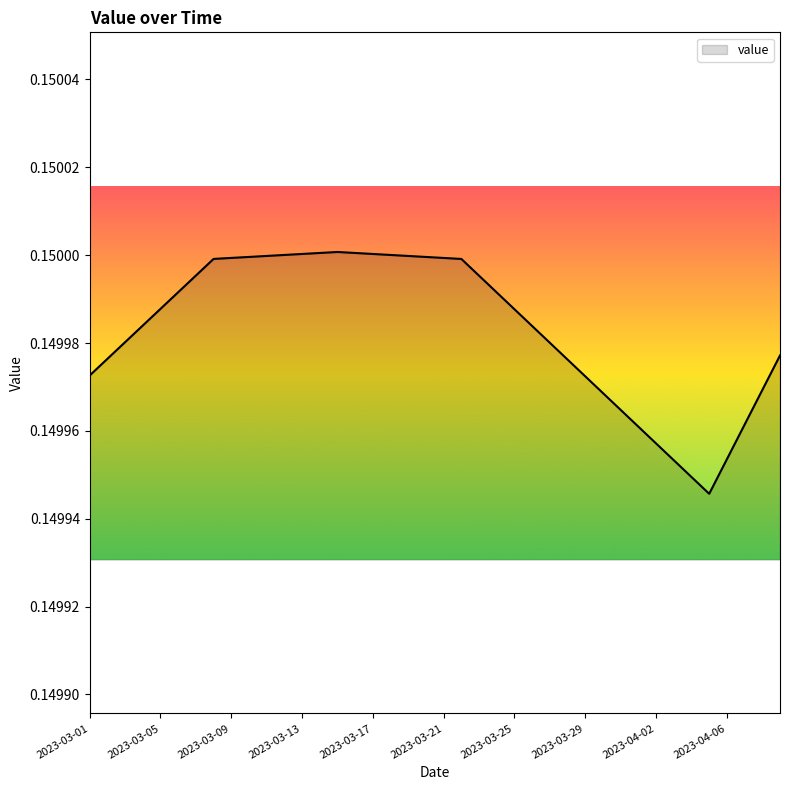

How many lines are shown in the chart?

1